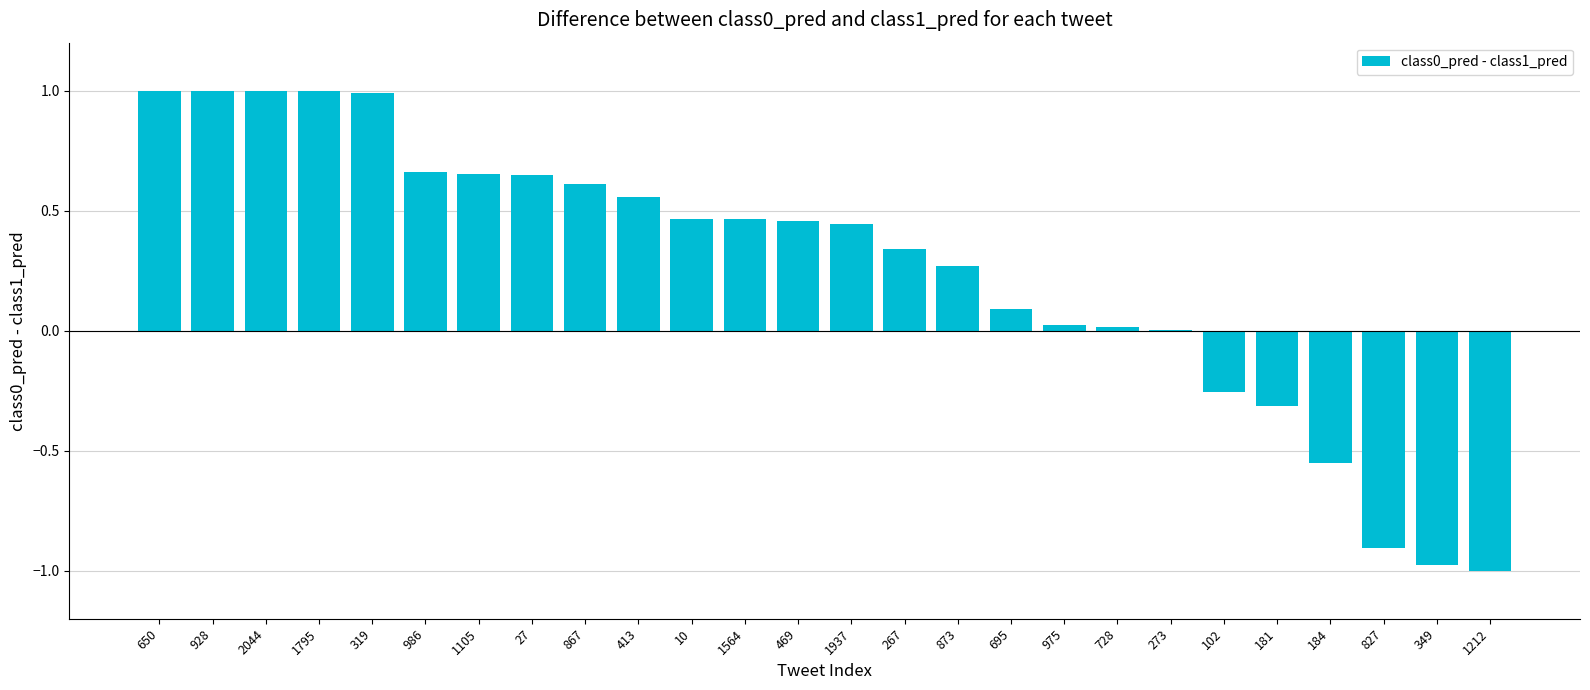

The chart shows a value of 1.0 at 928. True or false?

True